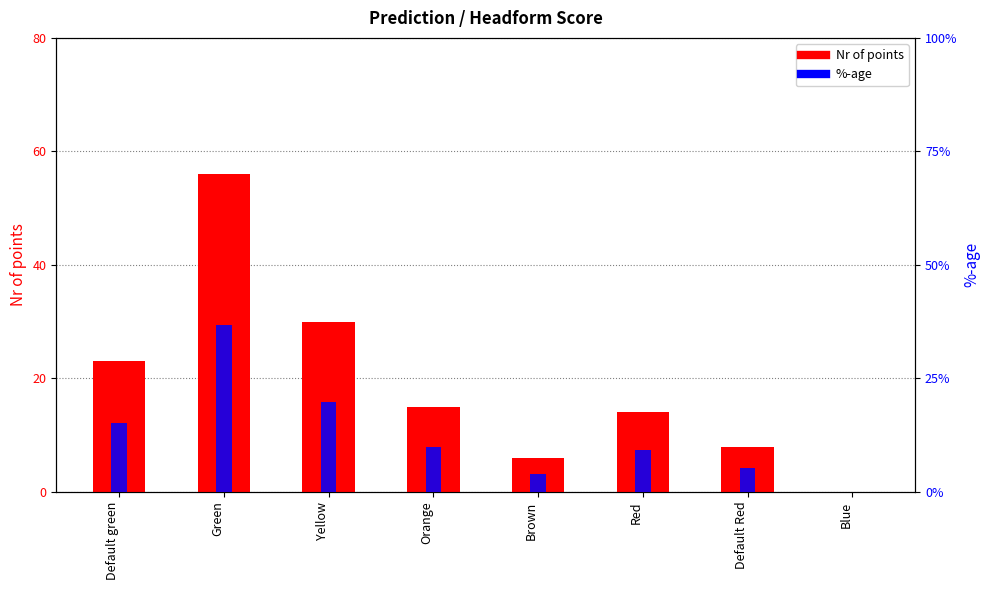

What is the difference between the Nr of points values at Blue and Orange?

15.0